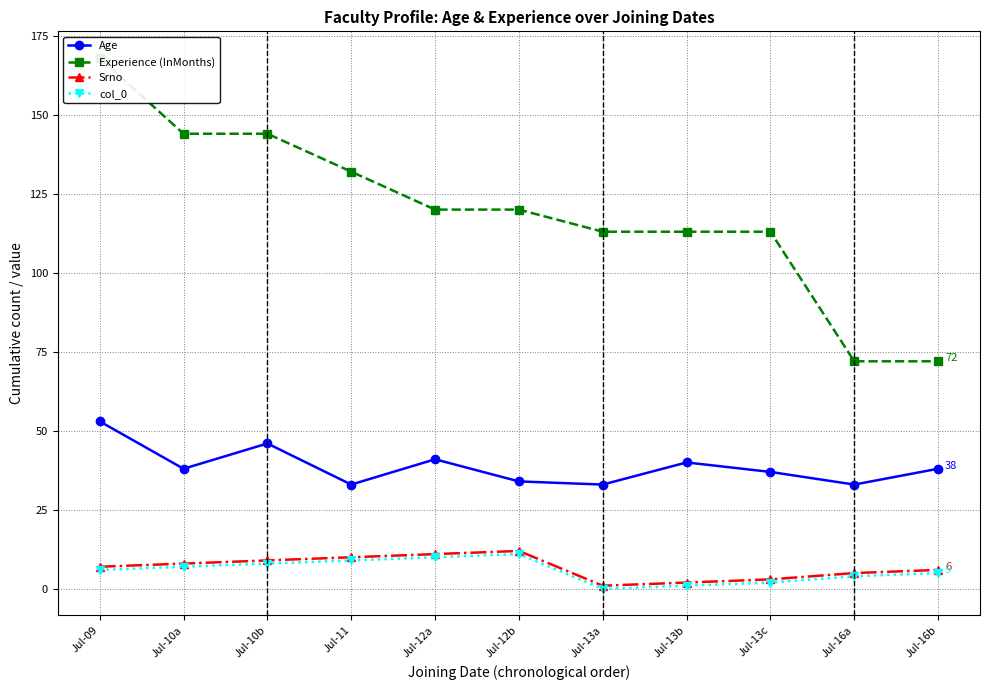

Reading left to right, extract all data points from this chart.

Age: Jul-09=53	Jul-10a=38	Jul-10b=46	Jul-11=33	Jul-12a=41	Jul-12b=34	Jul-13a=33	Jul-13b=40	Jul-13c=37	Jul-16a=33	Jul-16b=38
Experience (InMonths): Jul-09=168	Jul-10a=144	Jul-10b=144	Jul-11=132	Jul-12a=120	Jul-12b=120	Jul-13a=113	Jul-13b=113	Jul-13c=113	Jul-16a=72	Jul-16b=72
Srno: Jul-09=7	Jul-10a=8	Jul-10b=9	Jul-11=10	Jul-12a=11	Jul-12b=12	Jul-13a=1	Jul-13b=2	Jul-13c=3	Jul-16a=5	Jul-16b=6
col_0: Jul-09=6	Jul-10a=7	Jul-10b=8	Jul-11=9	Jul-12a=10	Jul-12b=11	Jul-13a=0	Jul-13b=1	Jul-13c=2	Jul-16a=4	Jul-16b=5